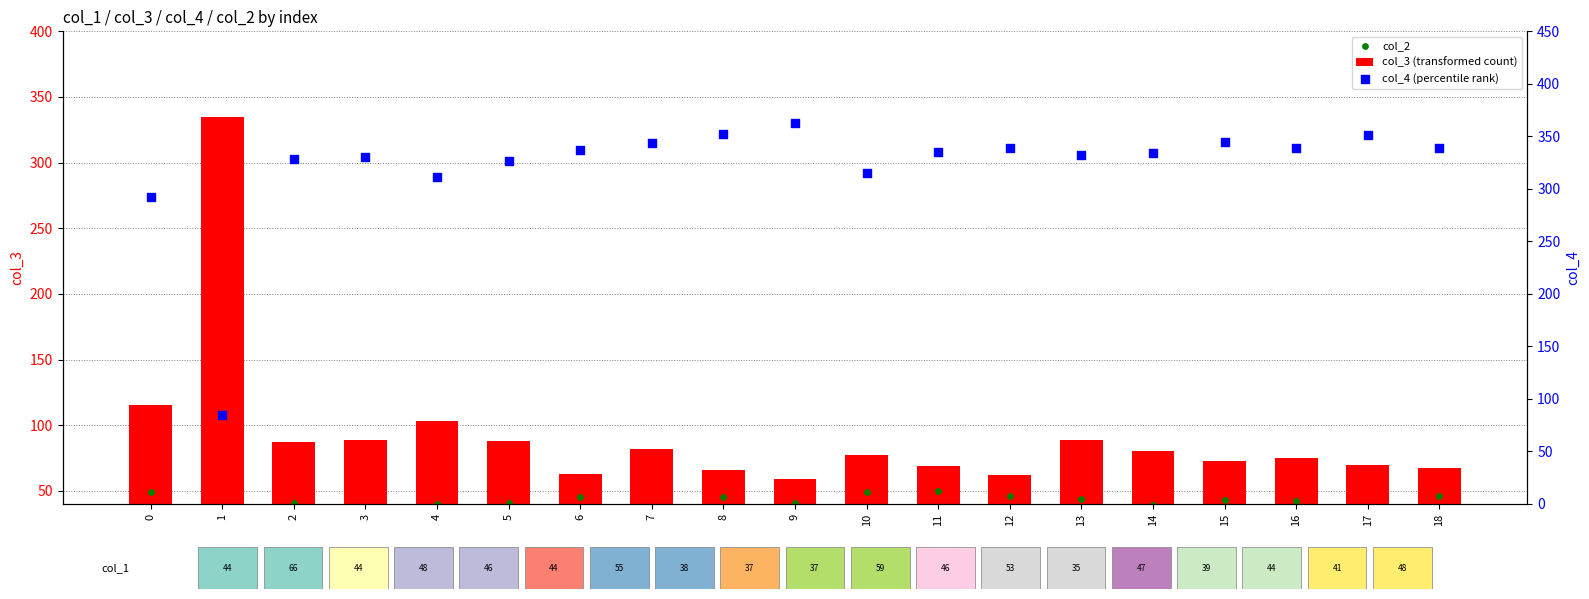

Which series contains the highest Y value?

col_4 (percentile rank)